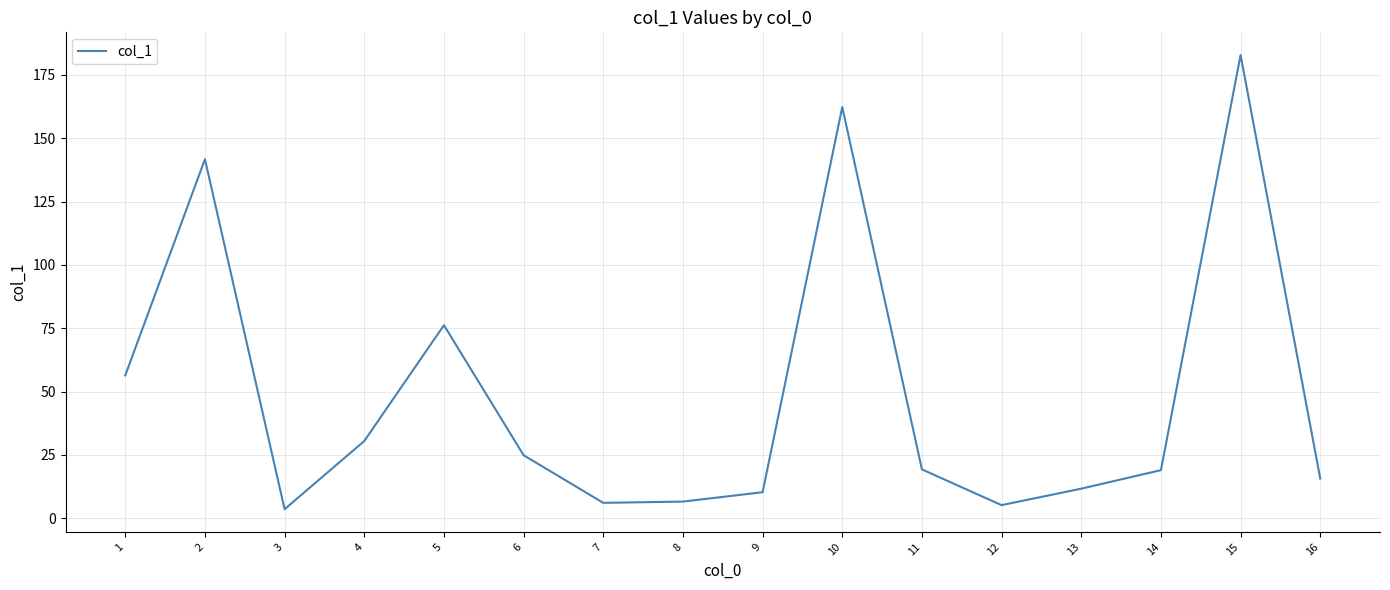

Does the chart display data point markers on the line(s)?

No